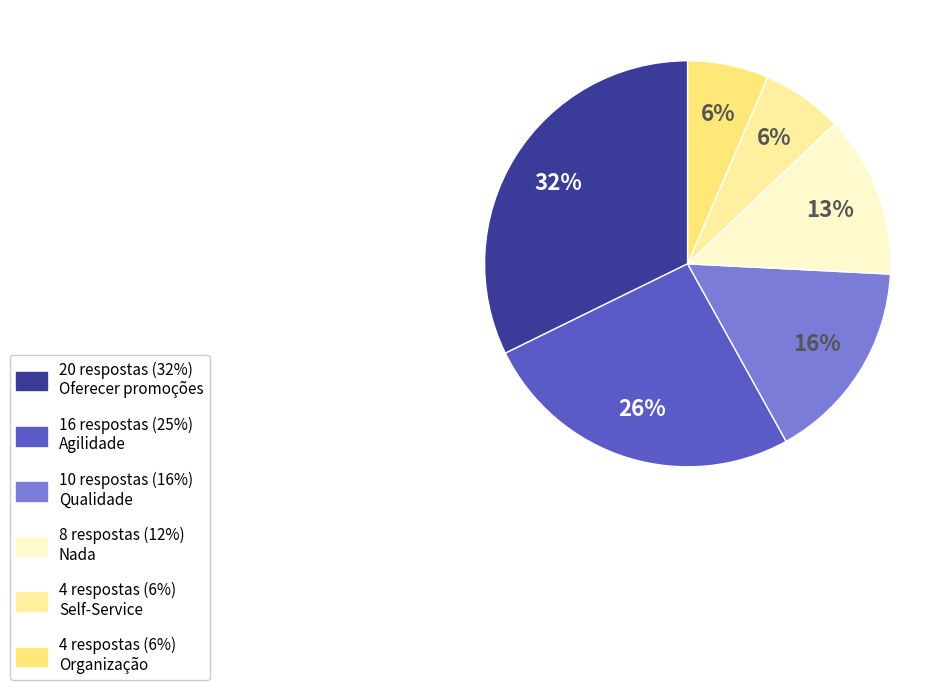

To the nearest percent, what is the difference between the largest and smallest slice percentages?

26%